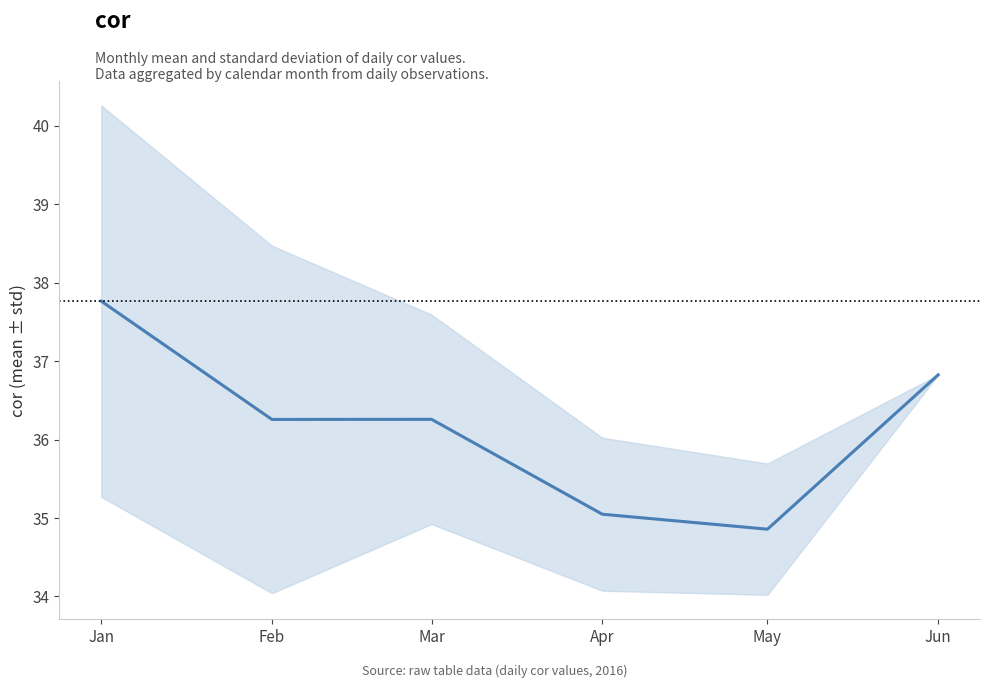

How many lines are shown in the chart?

1